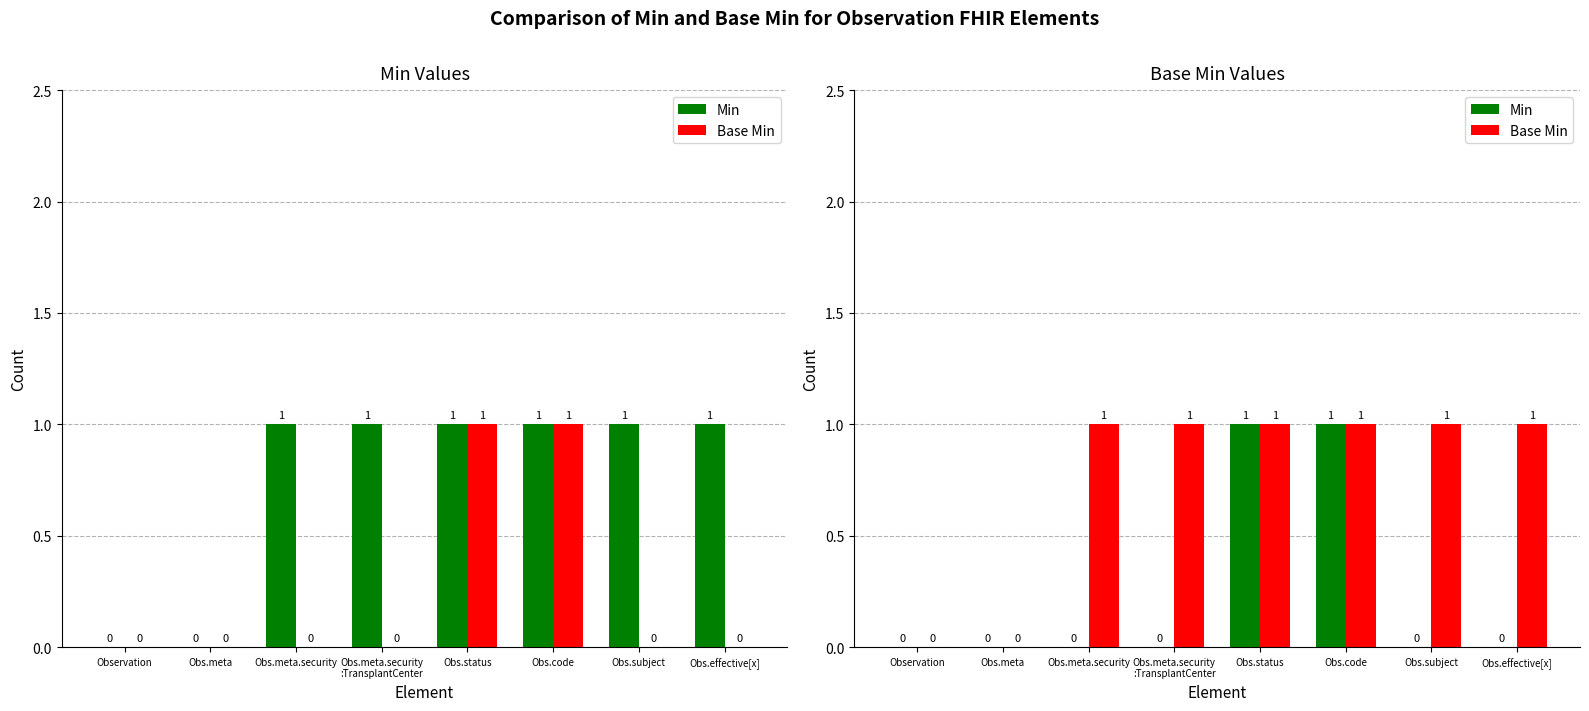

Does the chart contain stacked bars?

No